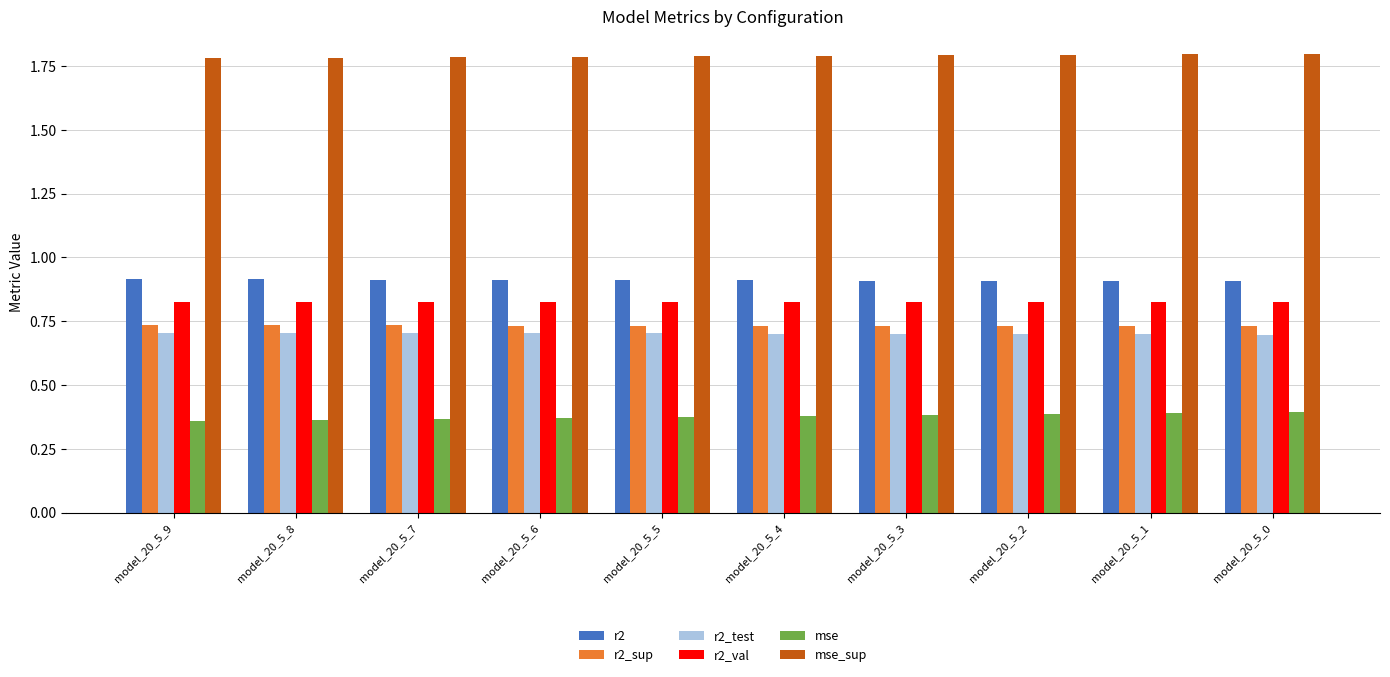

What is the sum of the r2_val values at model_20_5_4 and model_20_5_1?

1.7